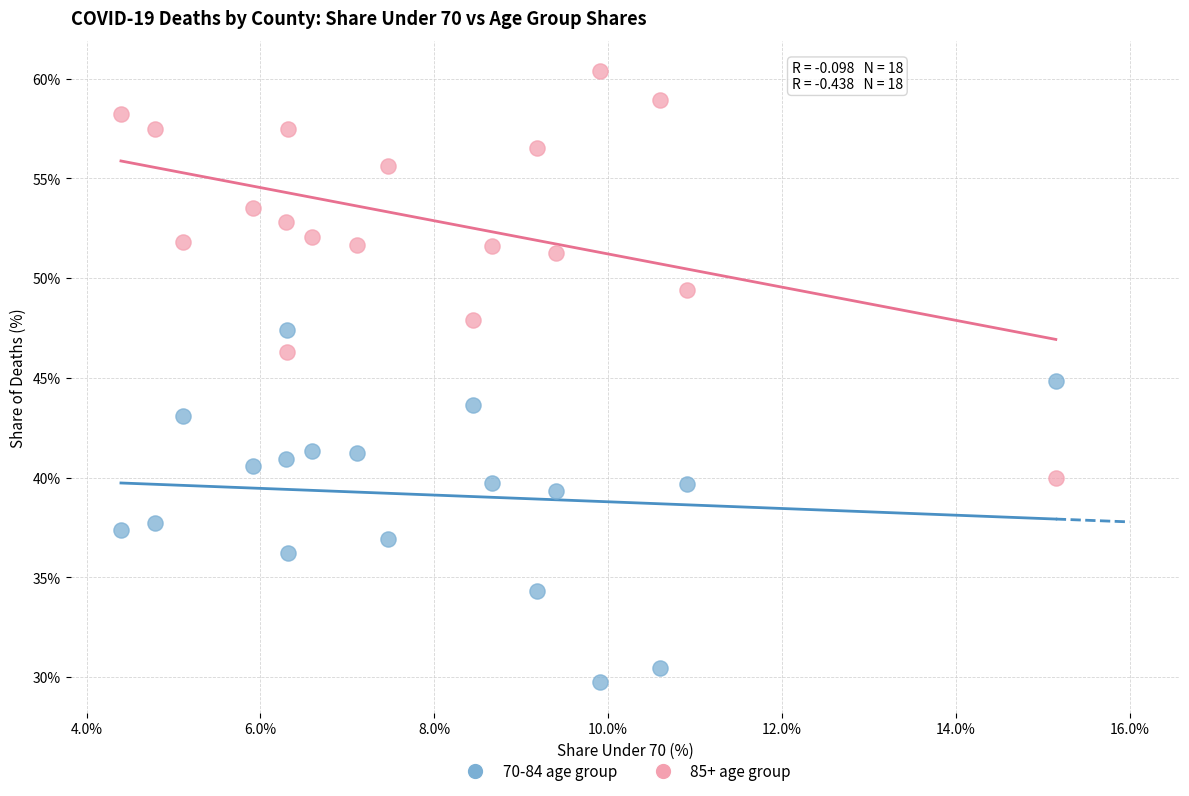

Which series contains the highest Y value?

85+ age group